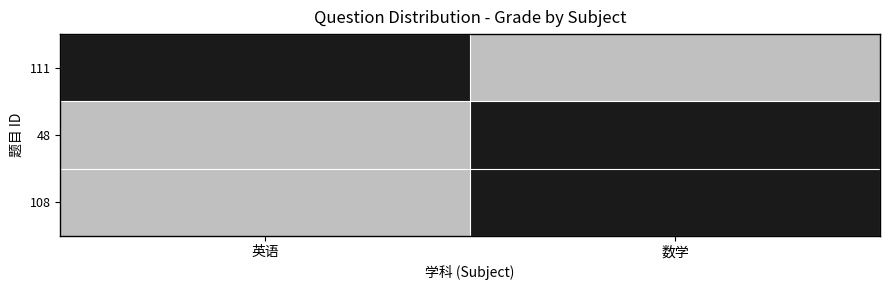

At which category does the chart reach its minimum across all series?

数学